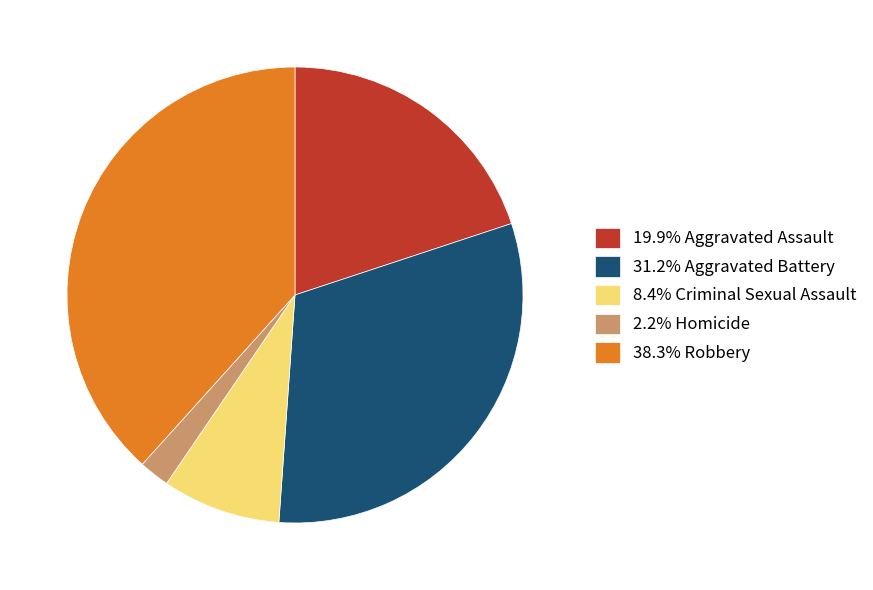

Do 8.4% Criminal Sexual Assault and 38.3% Robbery together represent more than half of the pie?

No